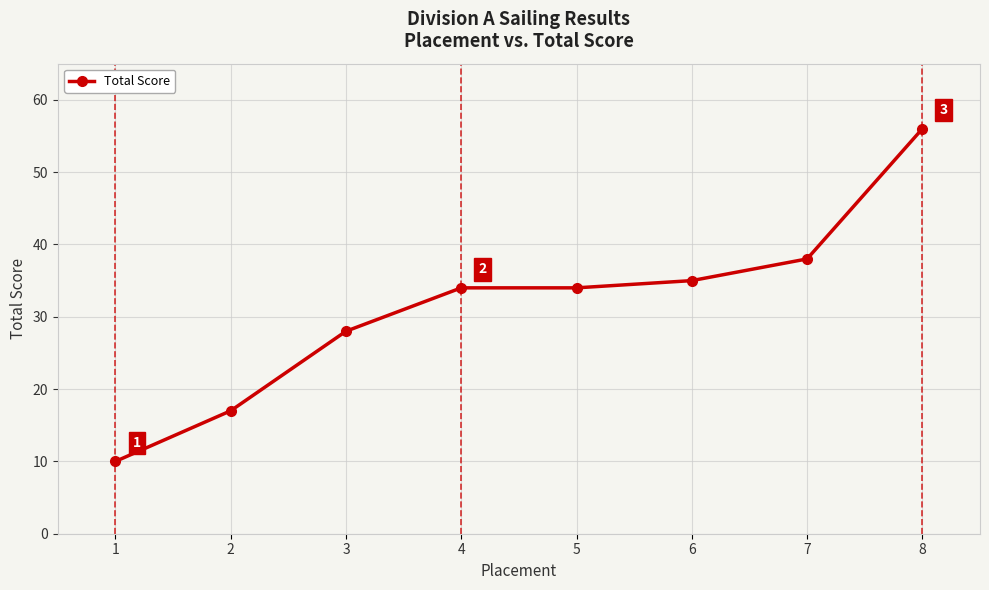

What is the approximate value at 6, to the nearest 5?

35